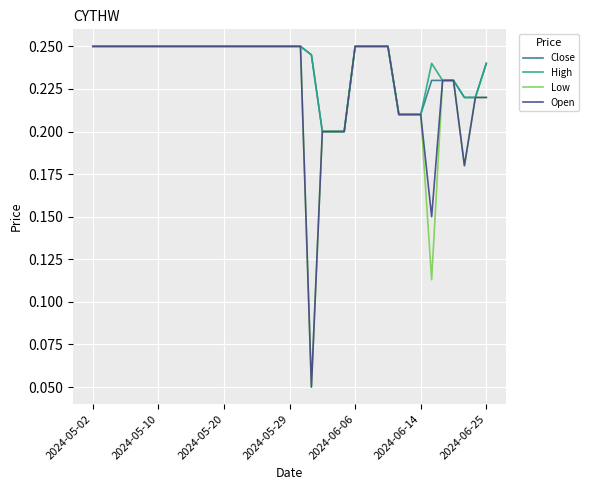

True or false: Low and High cross at least once.

False